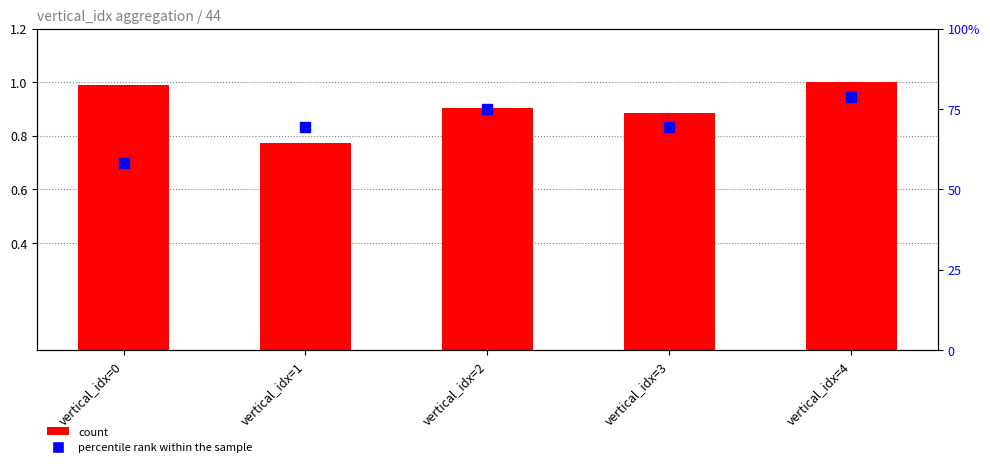

At how many categories does at least one series exceed 59?

4